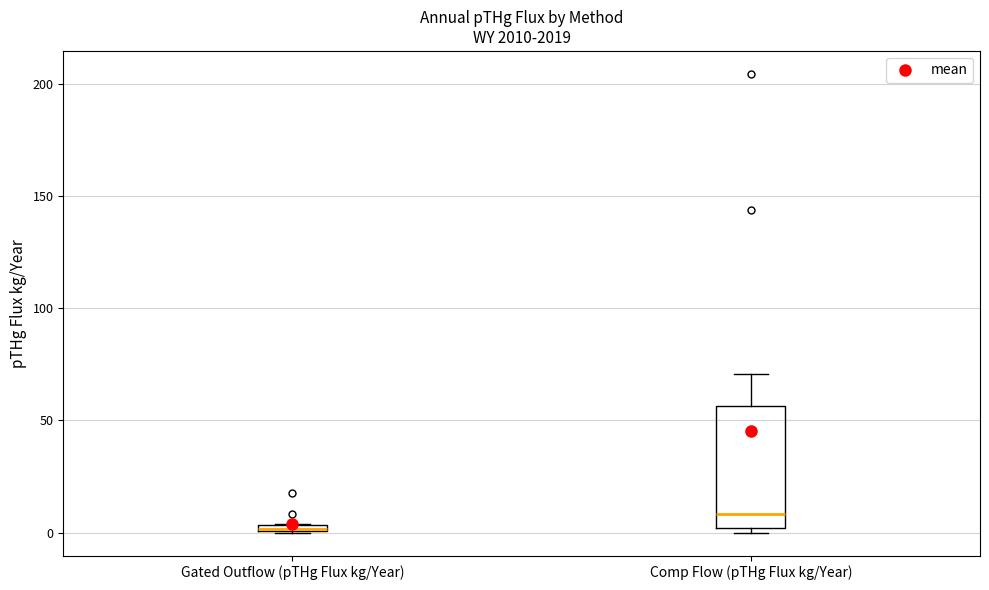

Where is the upper edge of the box for Gated Outflow (pTHg Flux kg/Year) on the y-axis? The values are not printed on the chart, so give them approximately, as read against the axis.

5